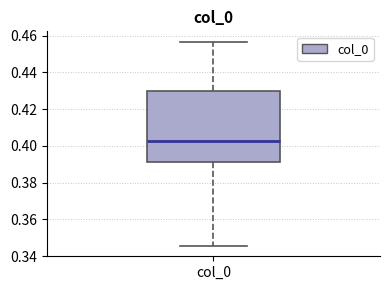

Read this box plot against the y-axis: the position of the median line, the range covered by the box, and the ends of both whiskers. The values are not printed on the chart, so give them approximately, as read against the axis.

median 0.402, box 0.392 to 0.430, whiskers 0.346 to 0.456